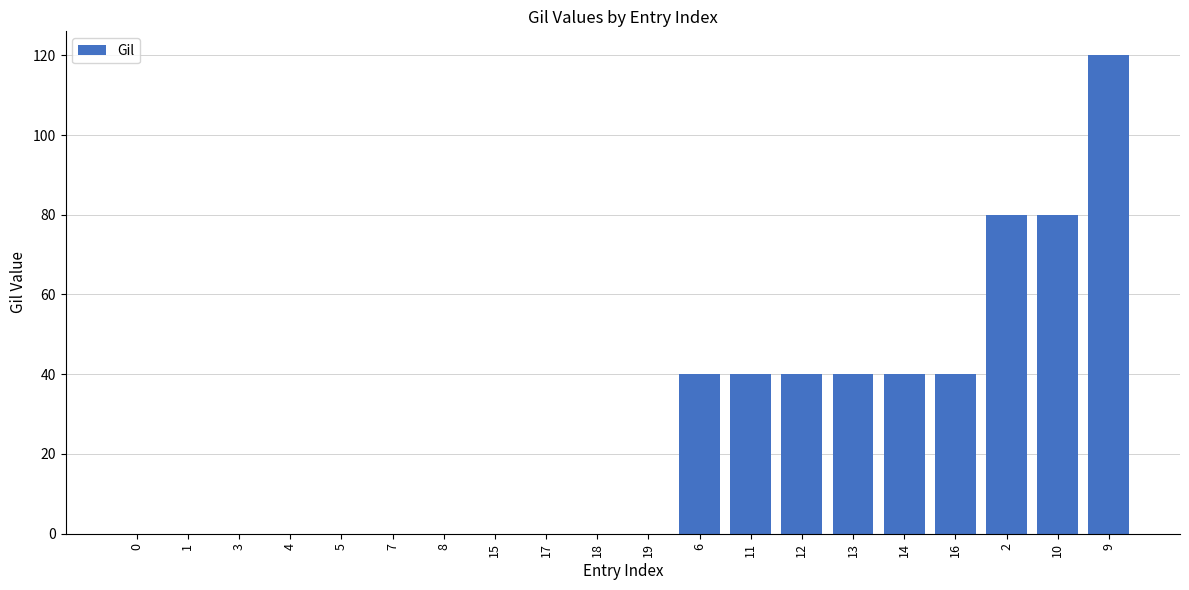

What is the sum of the values at 7 and 14?

40